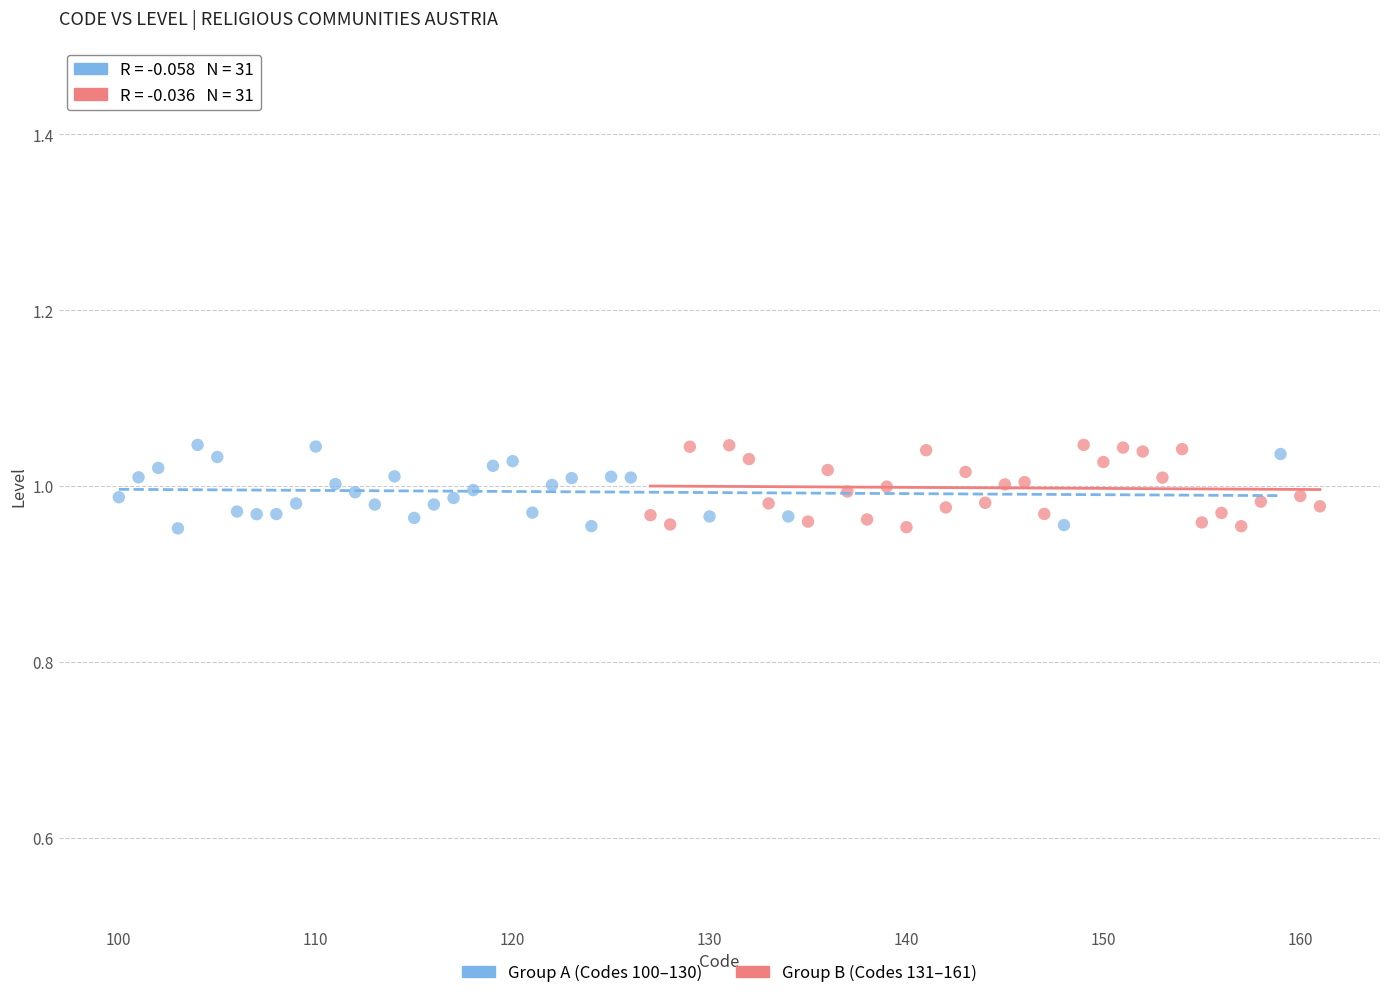

What are all the series names shown in the legend?

Group A (Codes 100–130), Group B (Codes 131–161)